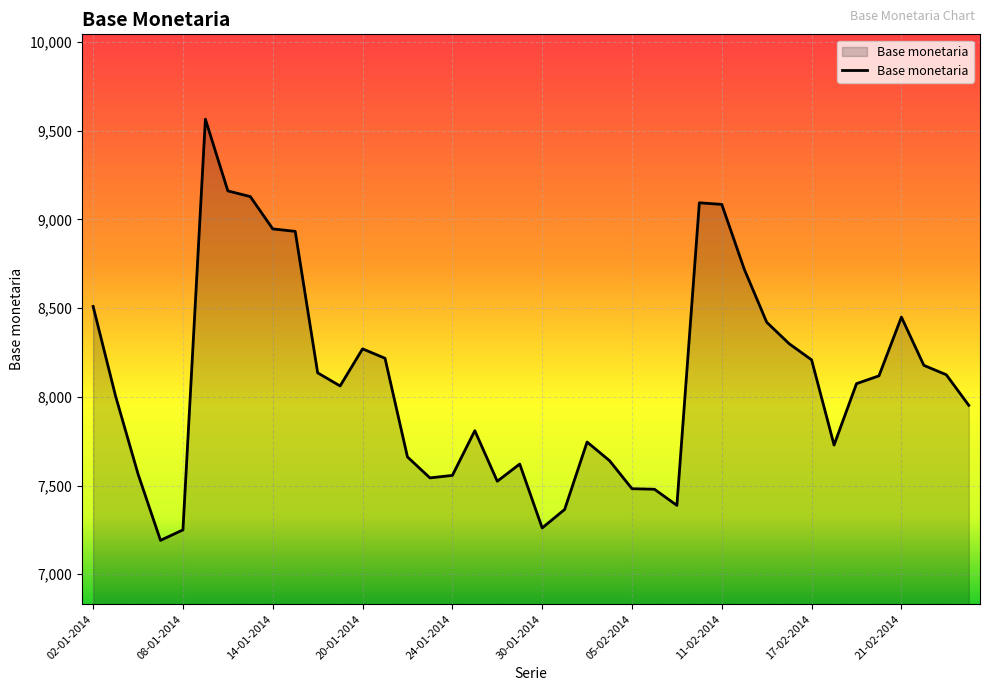

What is the maximum value shown in the chart?

9564